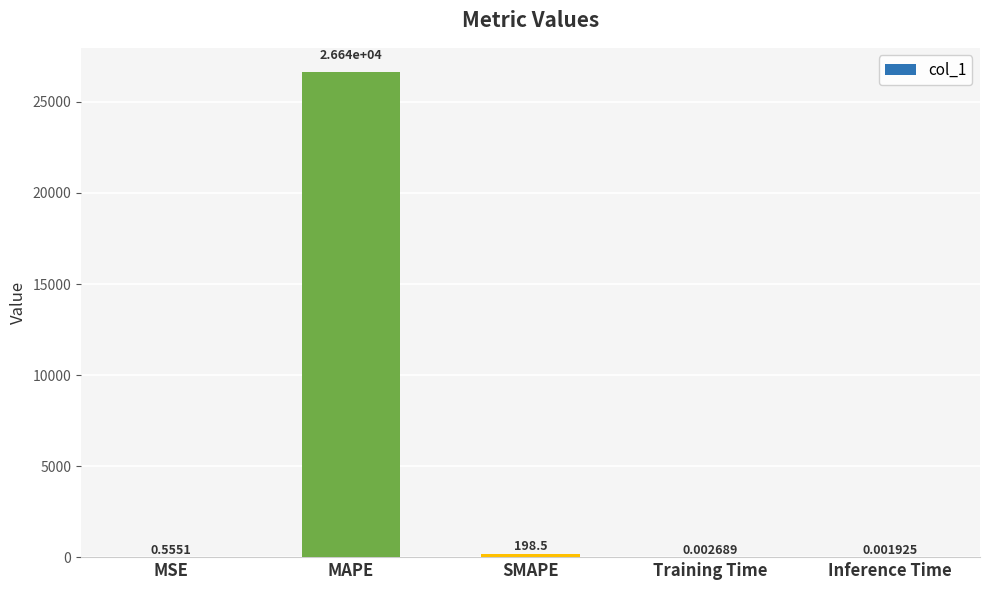

At which category does the chart reach its peak across all series?

MAPE